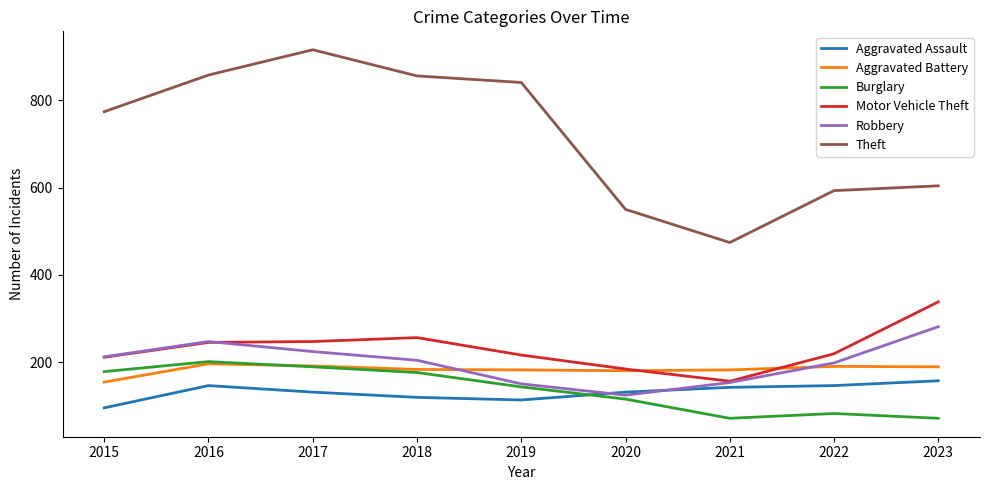

Does the chart have visible grid lines?

No